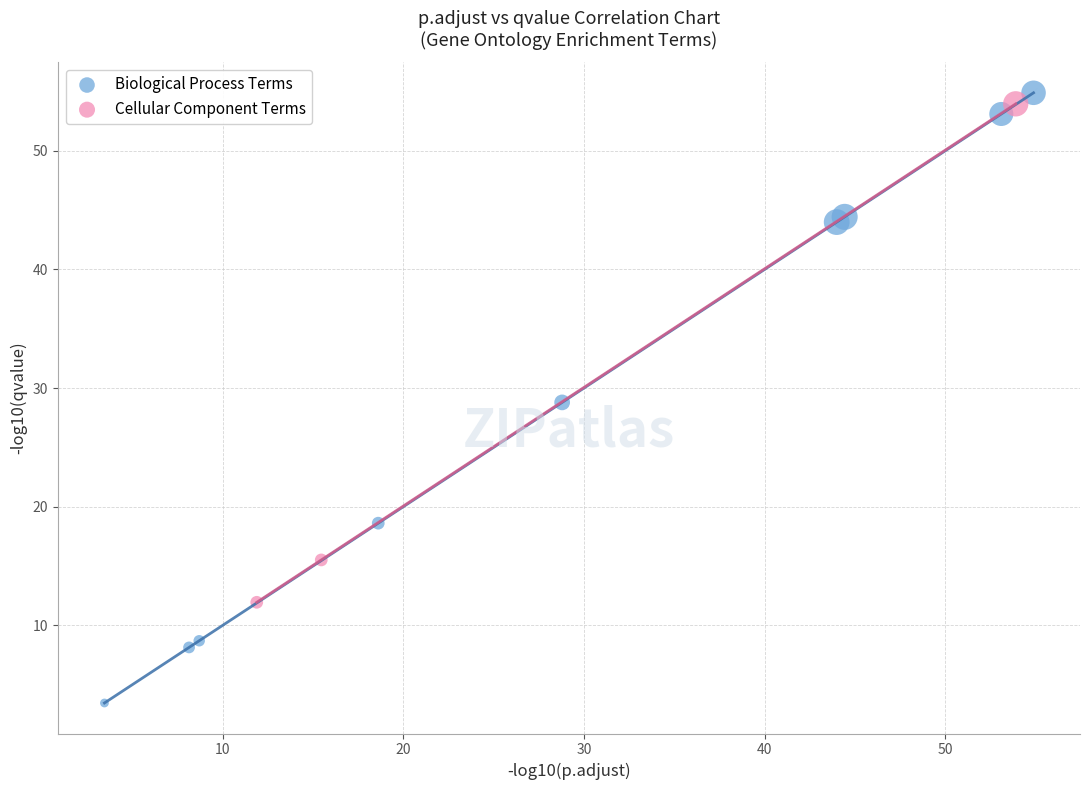

Which series has the widest spread of Y values?

Biological Process Terms